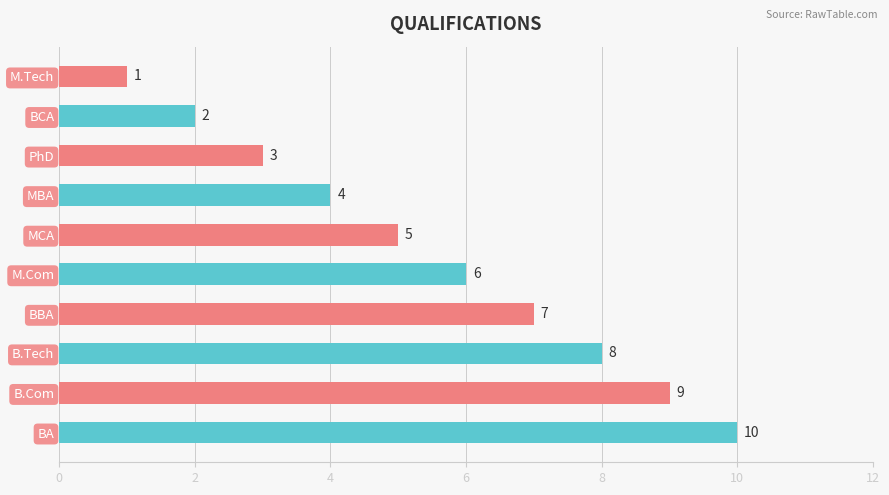

What is the label of the 5th bar from the bottom?

M.Com